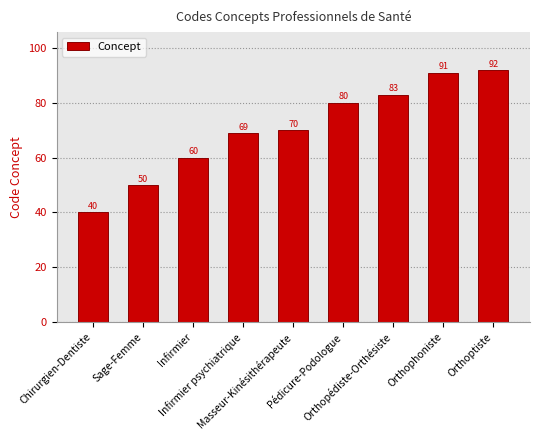

What is the minimum value shown in the chart?

40